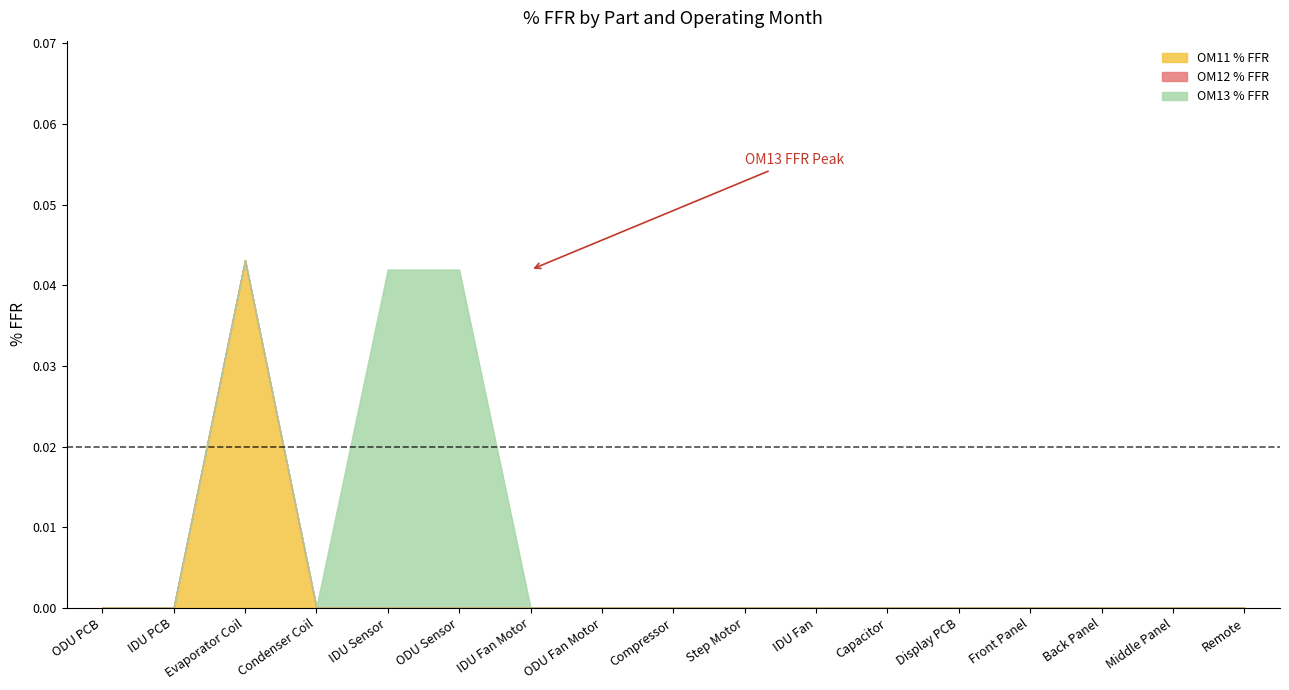

At IDU Fan, list the series in order from smallest to largest.

OM11 % FFR, OM12 % FFR, OM13 % FFR